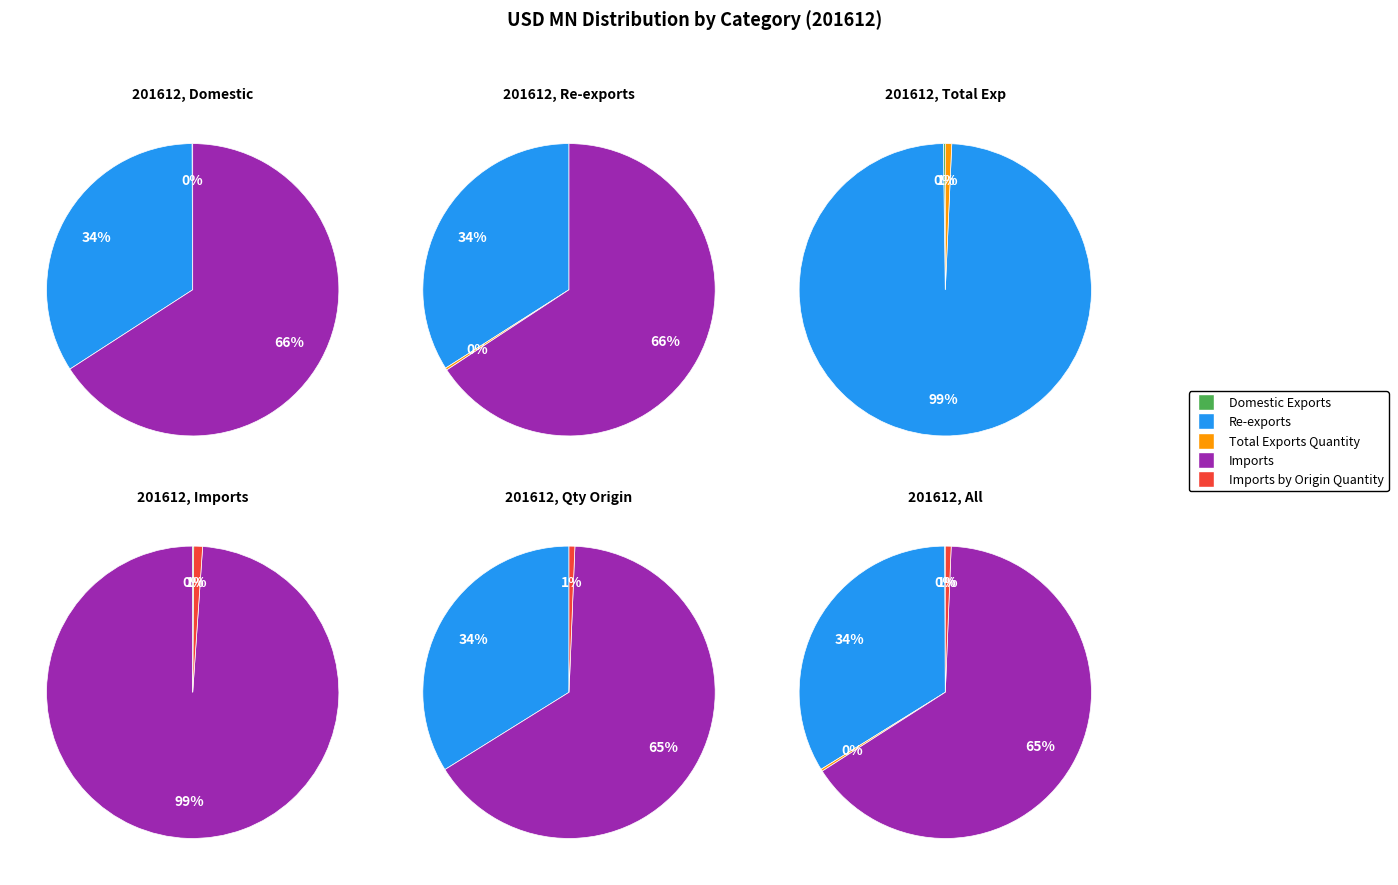

What is the smallest slice in the pie chart?

Domestic Exports